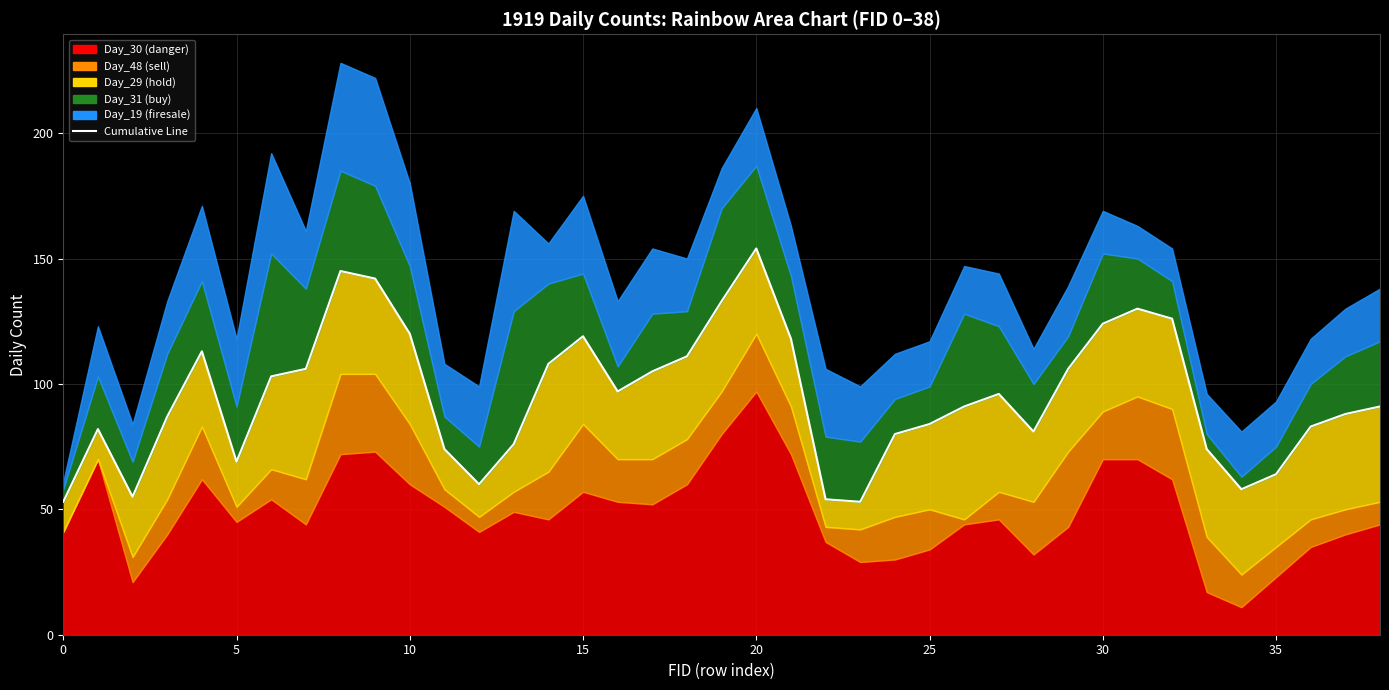

Reading left to right, list all the values displayed in this chart.

53	82	55	87	113	69	103	106	145	142	120	74	60	76	108	119	97	105	111	133	154	118	54	53	80	84	91	96	81	106	124	130	126	74	58	64	83	88	91